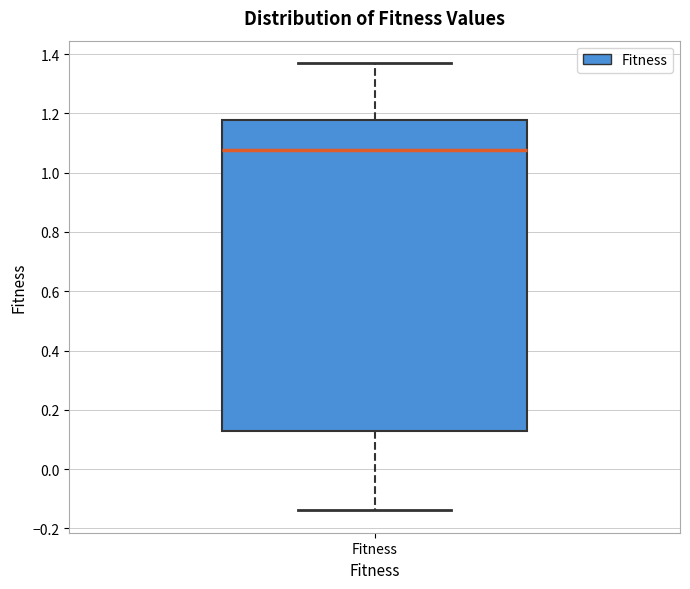

Transcribe this box plot: give where the median line is, the range the box spans, and where the two whiskers end, as read against the y-axis. The values are not printed on the chart, so give them approximately, as read against the axis.

median 1.08, box 0.12 to 1.18, whiskers -0.14 to 1.36